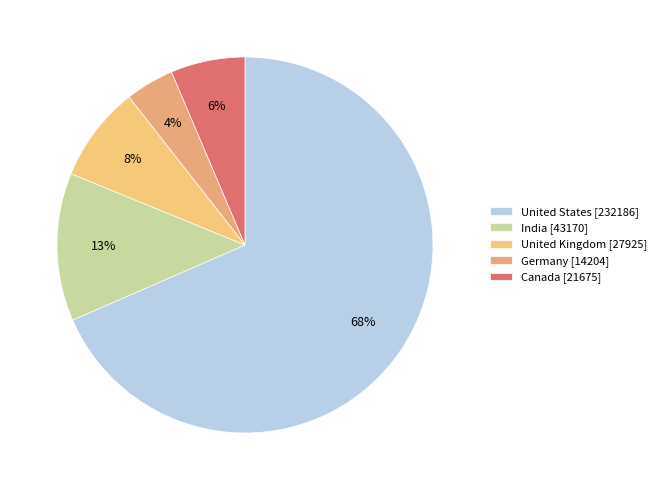

The India slice represents 7% of the pie. True or false?

False